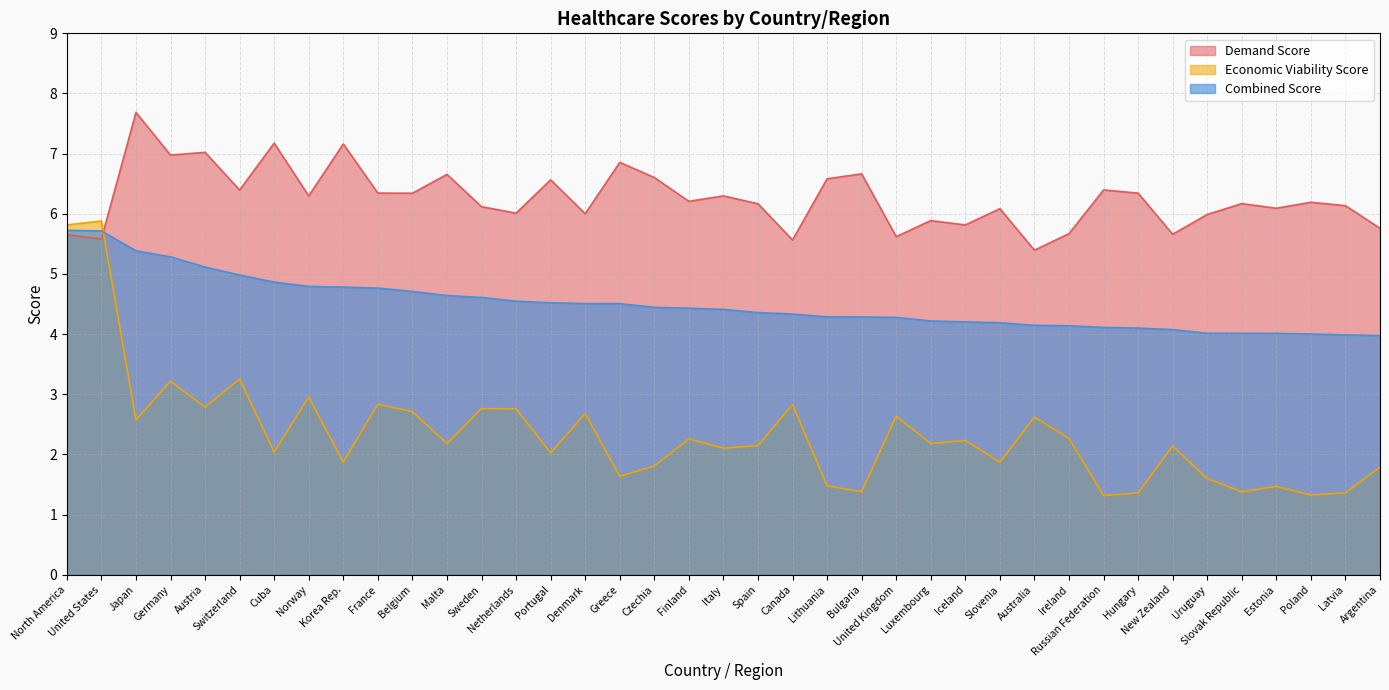

Which has a higher value, Austria or Argentina?

Austria